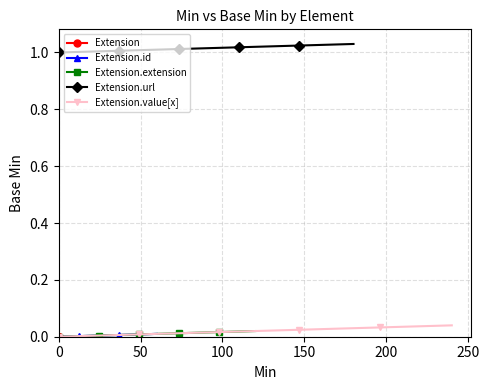

How many data points does each series have?

5